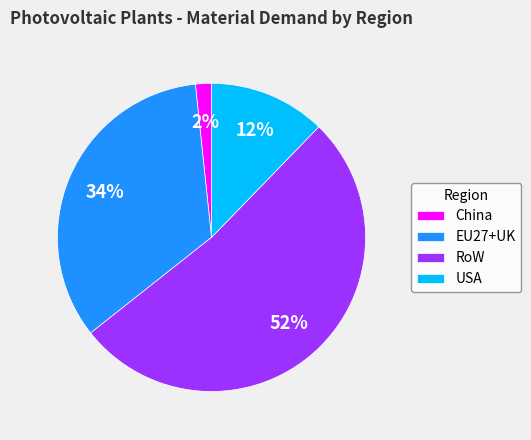

Approximately how many times larger is the value at EU27+UK compared to RoW?

0.7